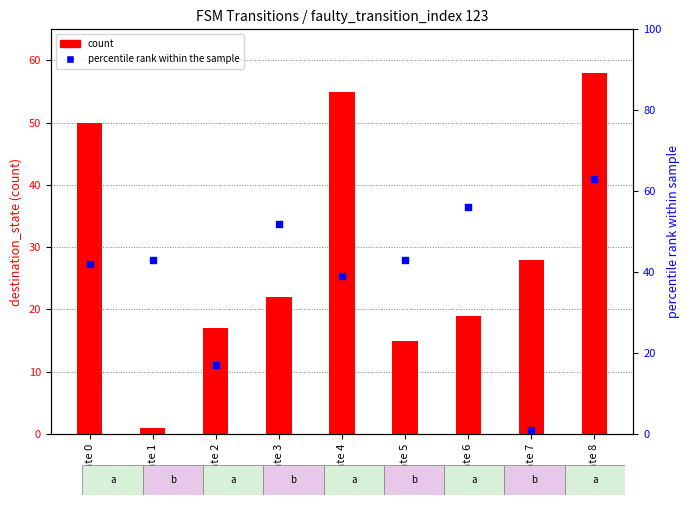

Which series contains the highest Y value?

percentile rank within the sample